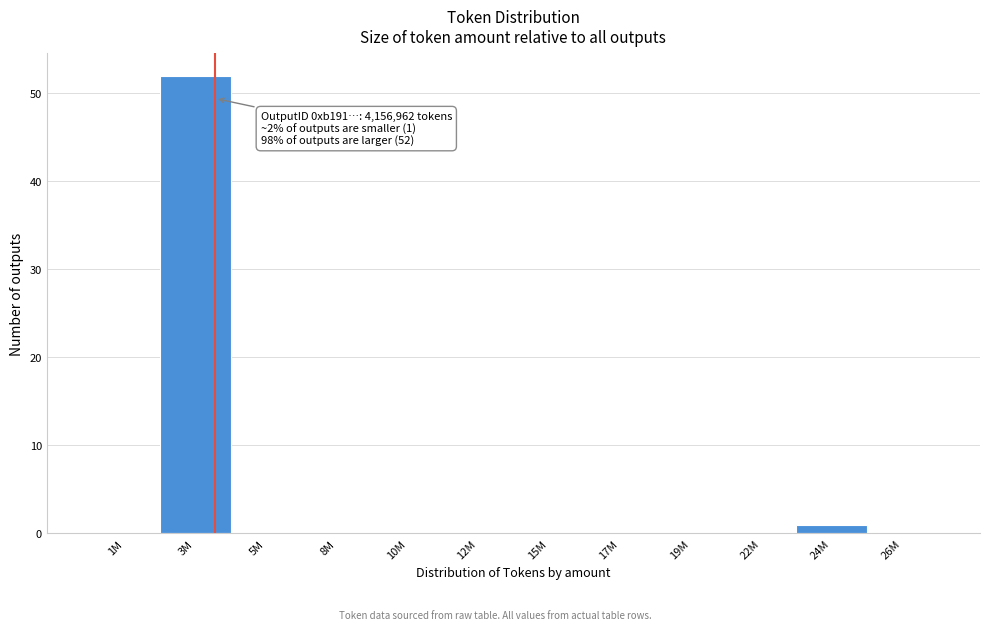

Reading left to right, list all the values displayed in this chart.

1M=0	3M=52	5M=0	8M=0	10M=0	12M=0	15M=0	17M=0	19M=0	22M=0	24M=1	26M=0